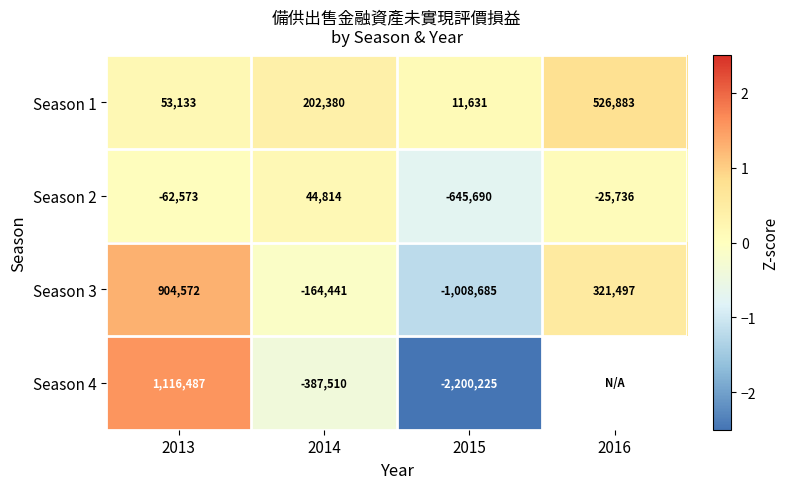

Rank the series at 2015 from highest to lowest value.

Season 1, Season 2, Season 3, Season 4